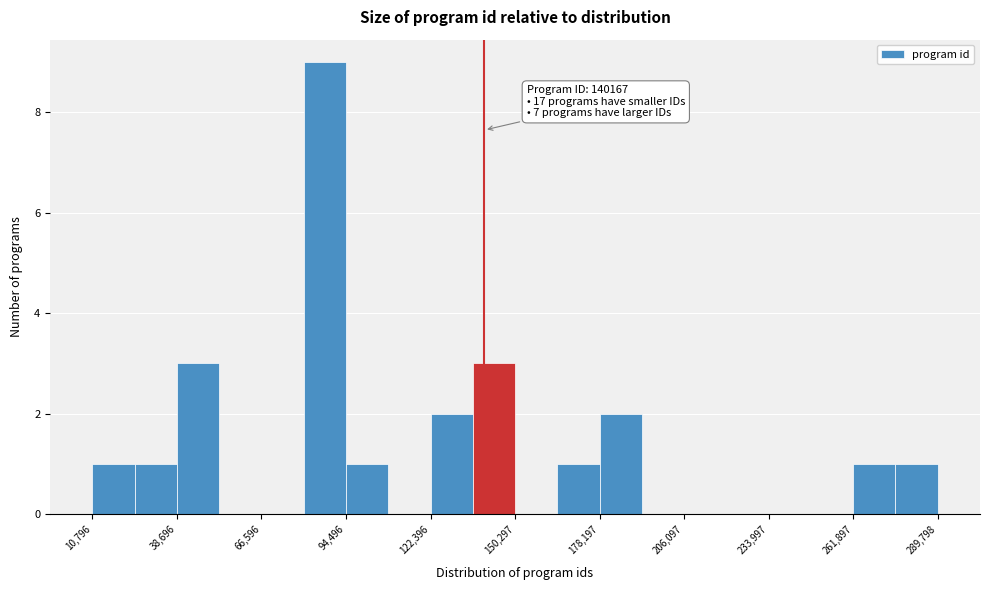

Around what value on the x-axis is the tallest bar? Give the approximate position of its centre, as read against the axis.

90000